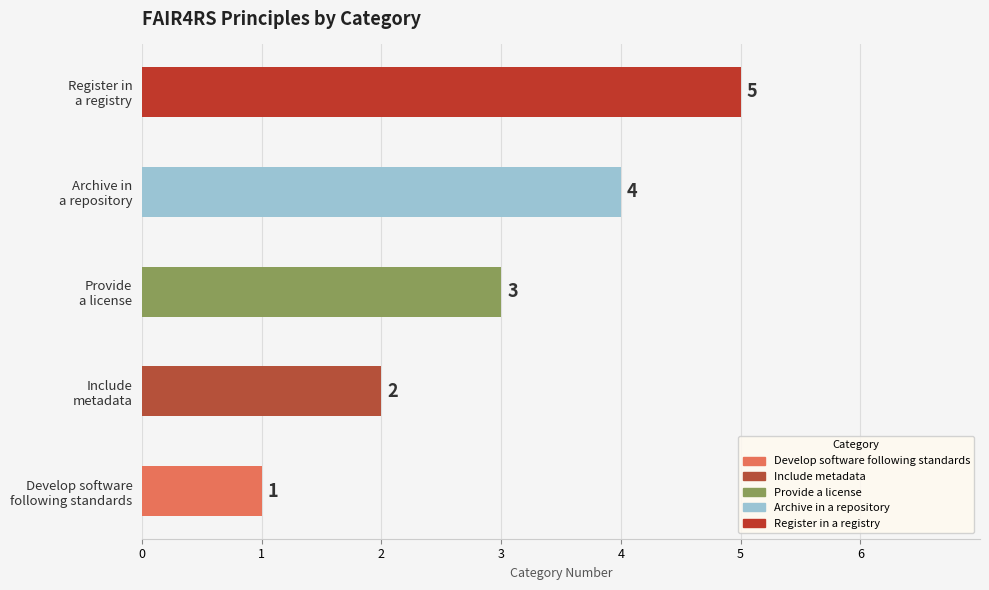

At which category does the chart reach its peak across all series?

Register in
a registry